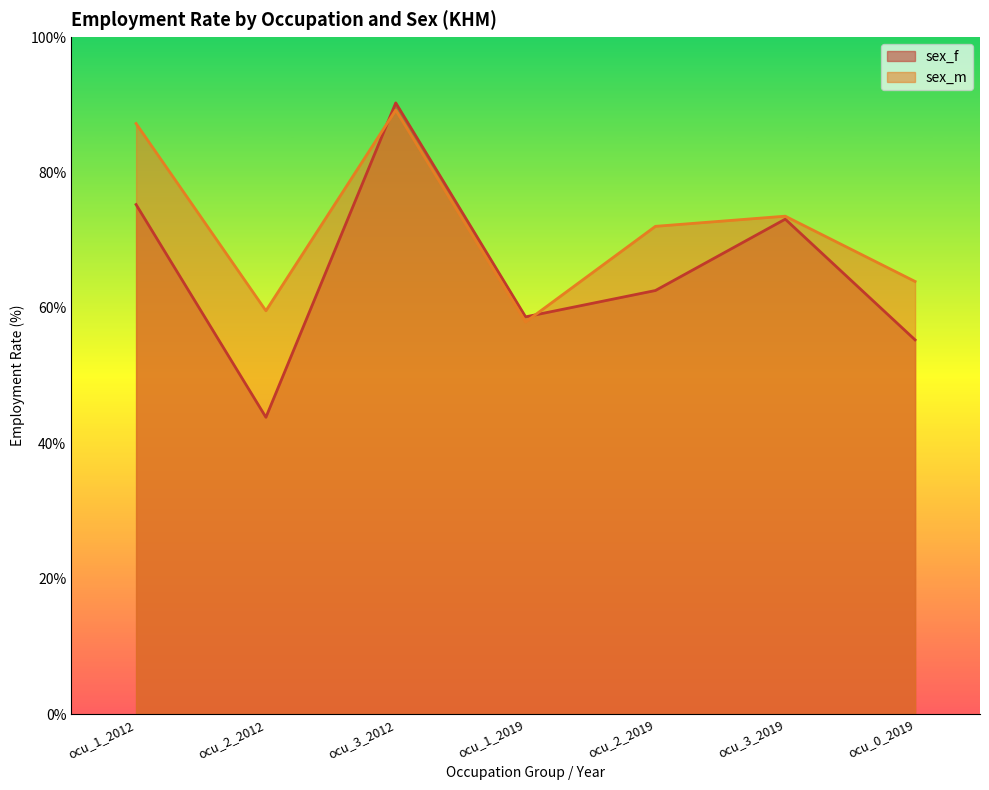

What position from the left is ocu_1_2019?

4